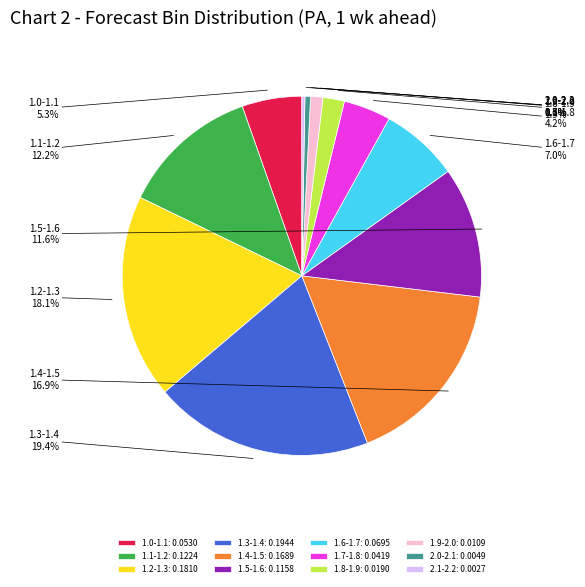

Rank the categories by value from lowest to highest.

2.1-2.2, 2.0-2.1, 1.9-2.0, 1.8-1.9, 1.7-1.8, 1.0-1.1, 1.6-1.7, 1.5-1.6, 1.1-1.2, 1.4-1.5, 1.2-1.3, 1.3-1.4